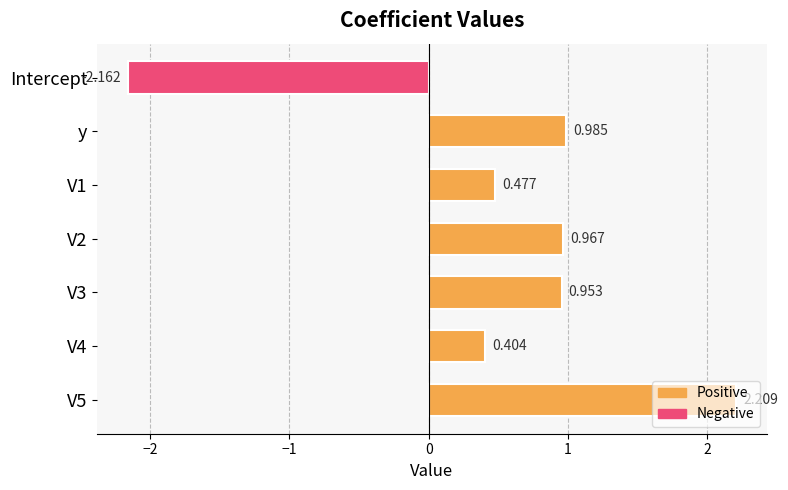

How many positive values are there?

6